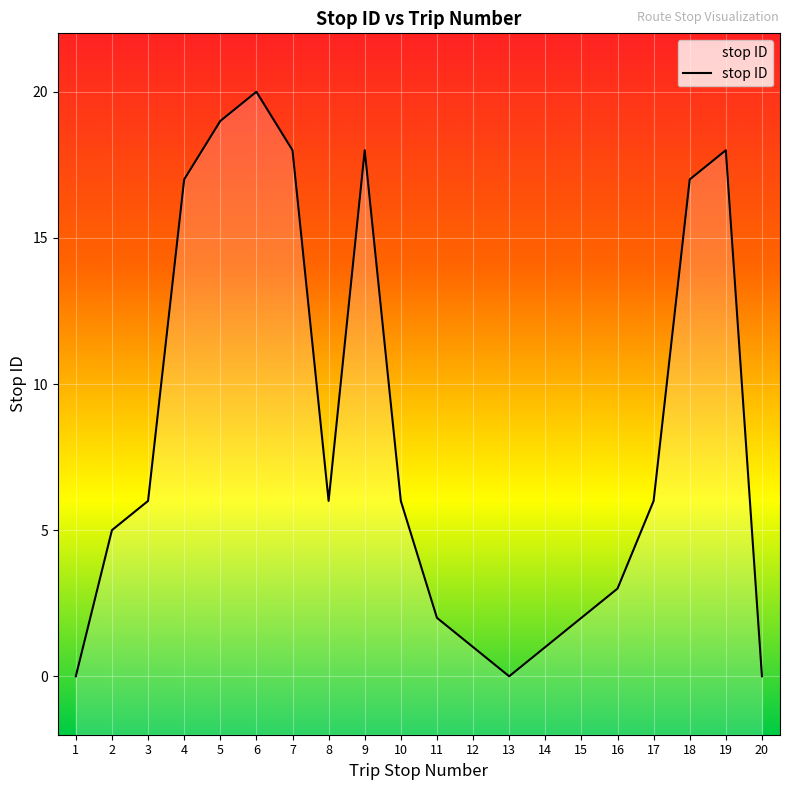

Reading left to right, list all the values displayed in this chart.

0	5	6	17	19	20	18	6	18	6	2	1	0	1	2	3	6	17	18	0